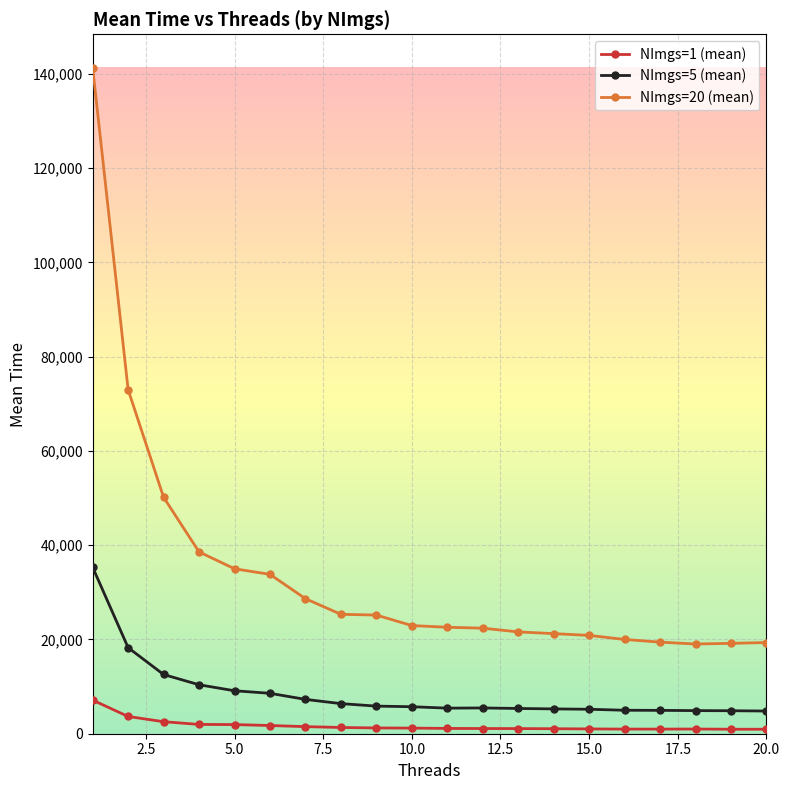

List the series in order of their overall mean, highest first.

NImgs=20 (mean), NImgs=5 (mean), NImgs=1 (mean)